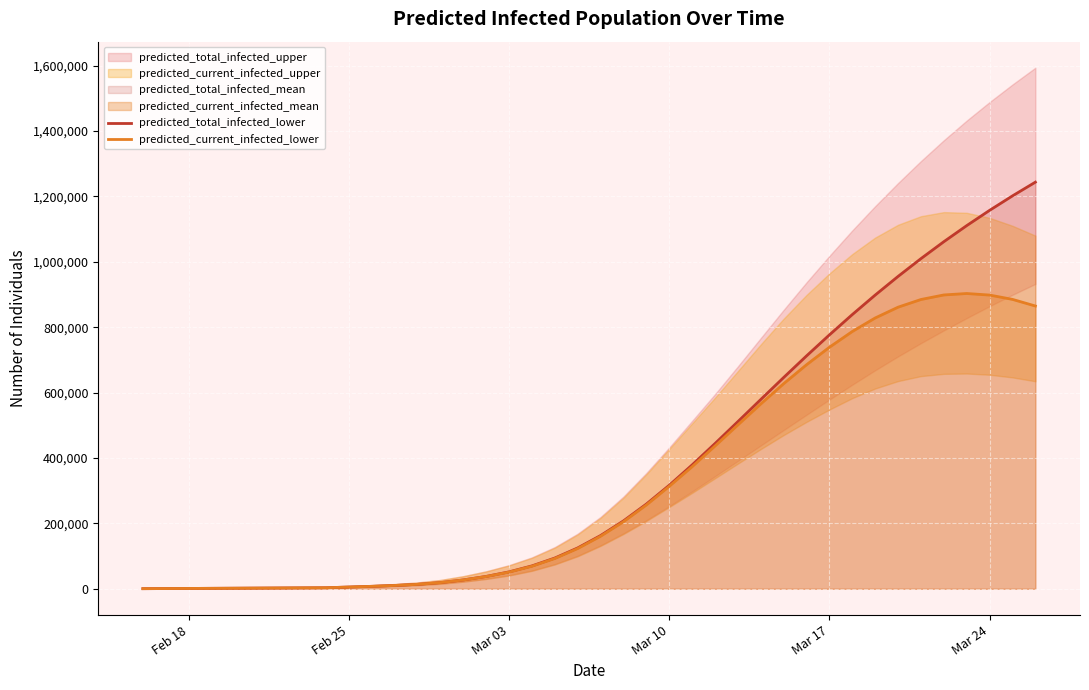

What is the highest value of the predicted_current_infected_lower series?

903186